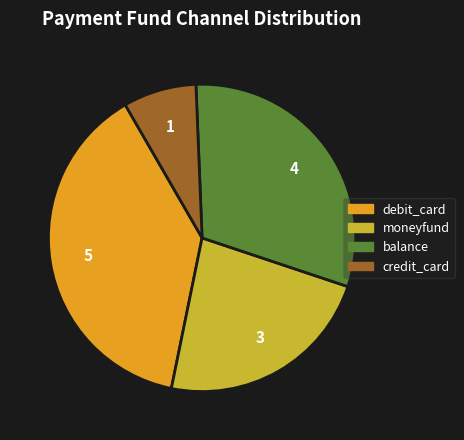

Approximately how many times larger is the value at balance compared to credit_card?

4.0